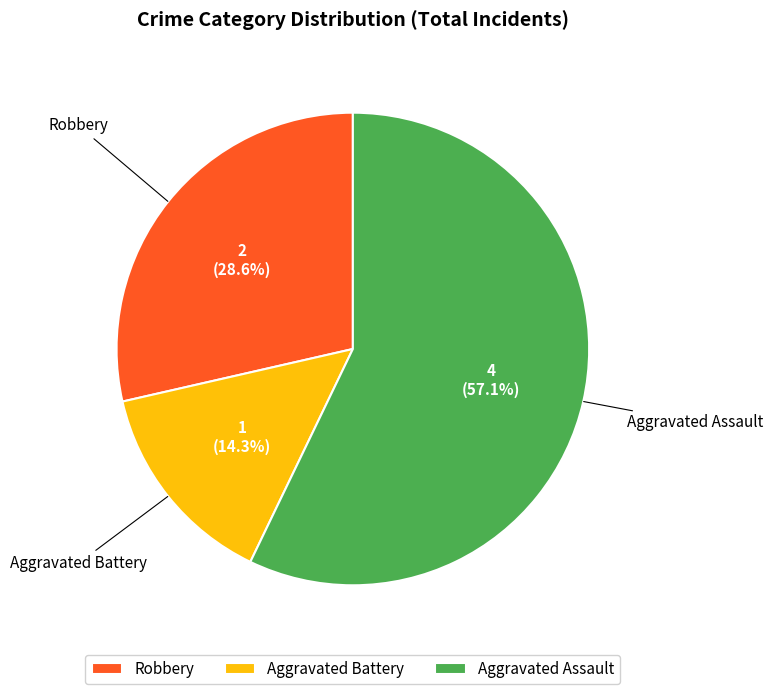

Approximately how many times larger is the value at Aggravated Assault compared to Aggravated Battery?

4.0